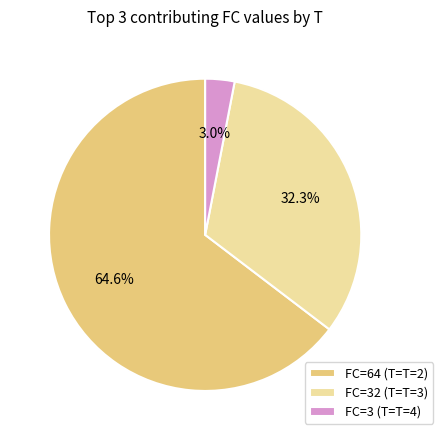

Which has a higher value, FC=32 (T=T=3) or FC=3 (T=T=4)?

FC=32 (T=T=3)